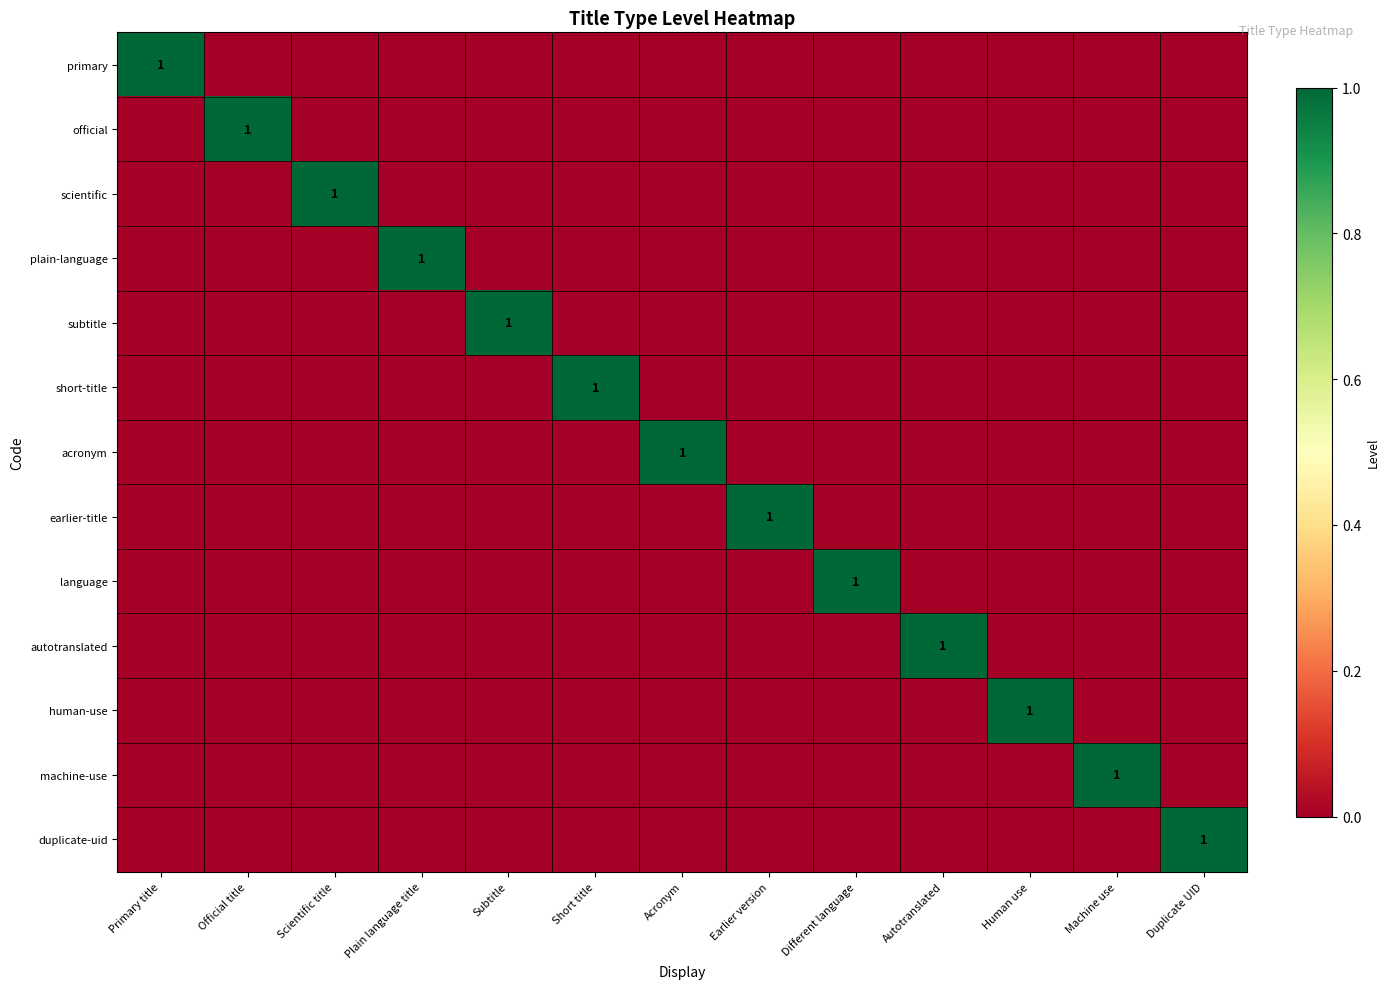

Which label corresponds to the smallest value in the chart?

Official title